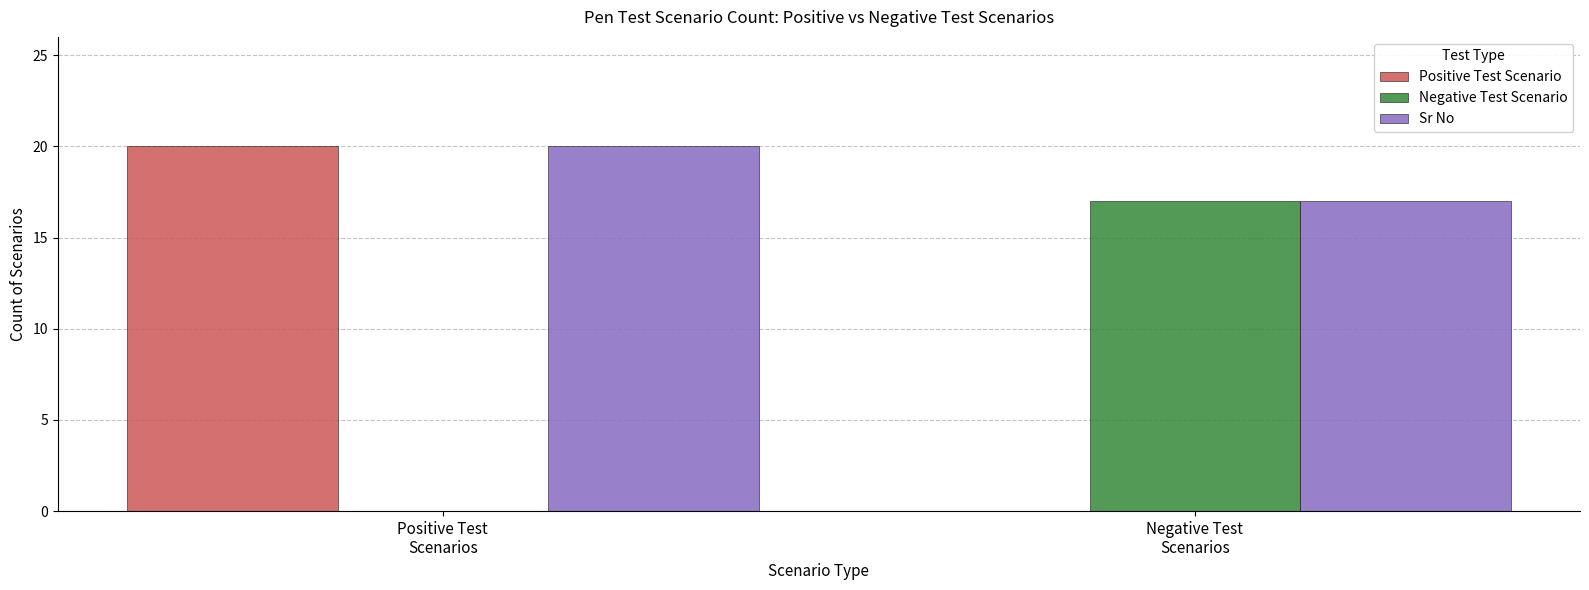

What is the sum of all Sr No values?

37